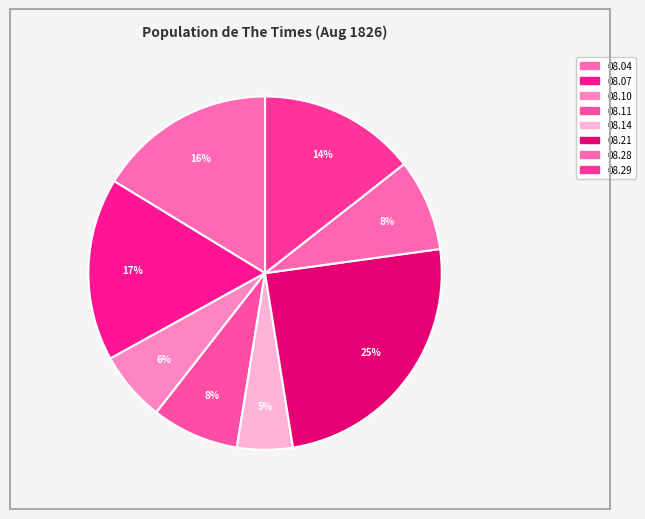

Is there any slice that represents more than half of the pie?

No